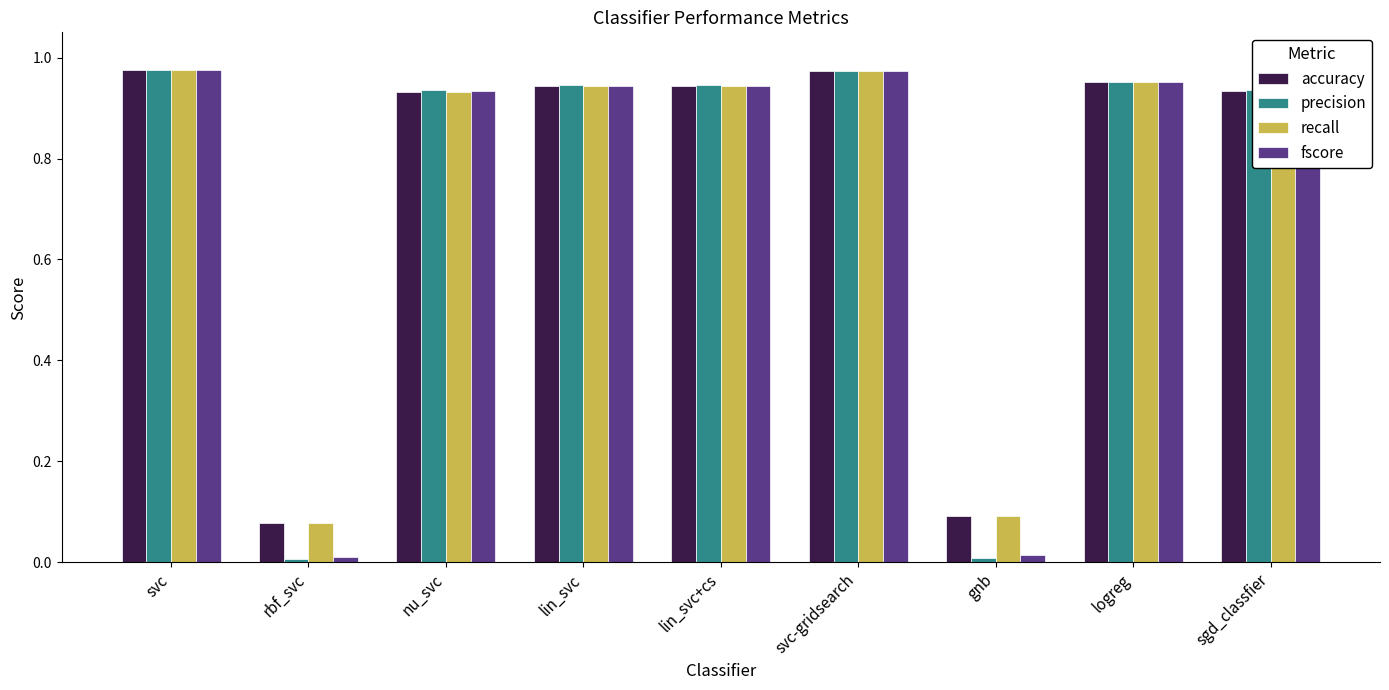

What is the label of the 1st bar from the right?

sgd_classfier